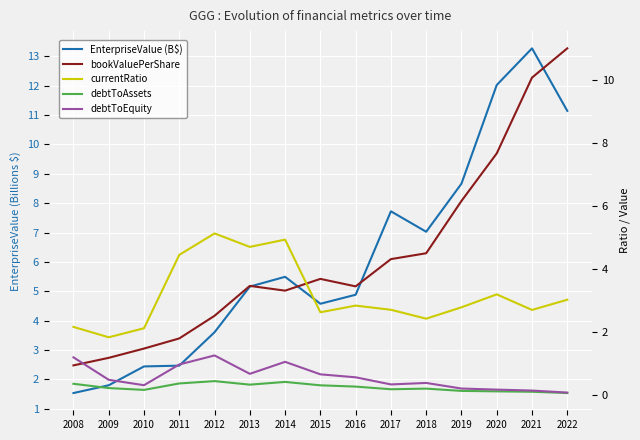

Where is the first local minimum for EnterpriseValue (B$)?

2015